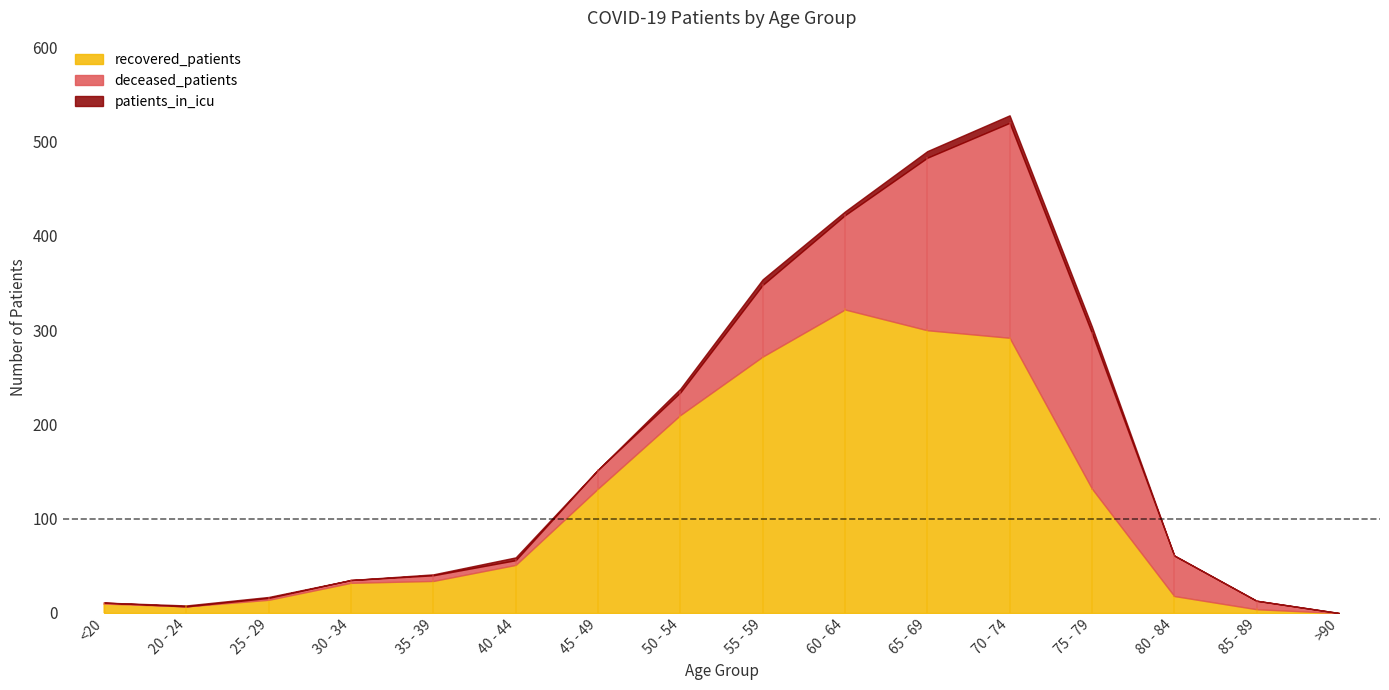

What are all the series names shown in the legend?

recovered_patients, deceased_patients, patients_in_icu